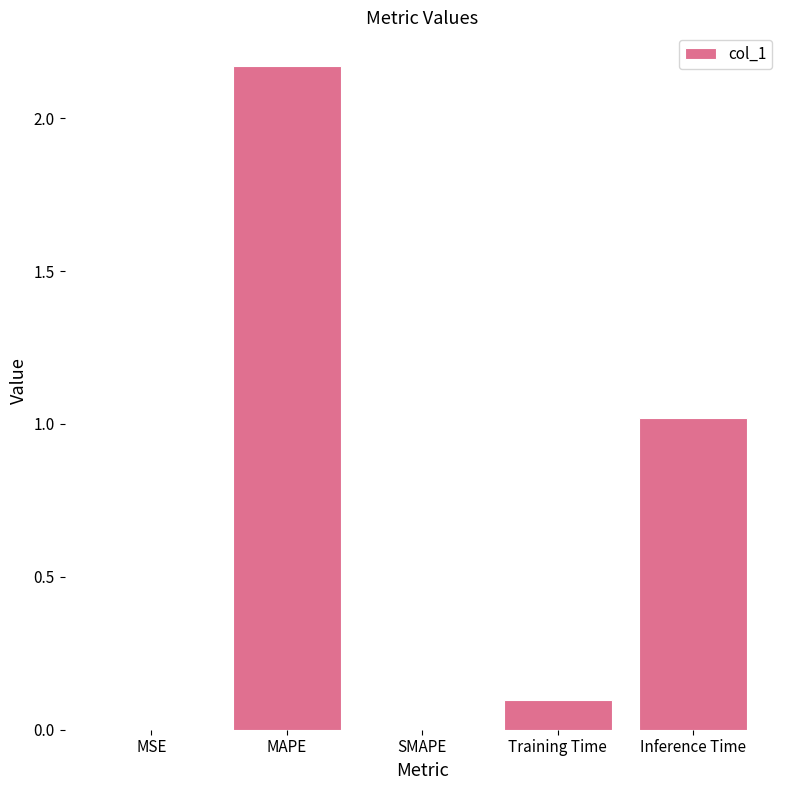

At which category does the chart reach its peak across all series?

MAPE